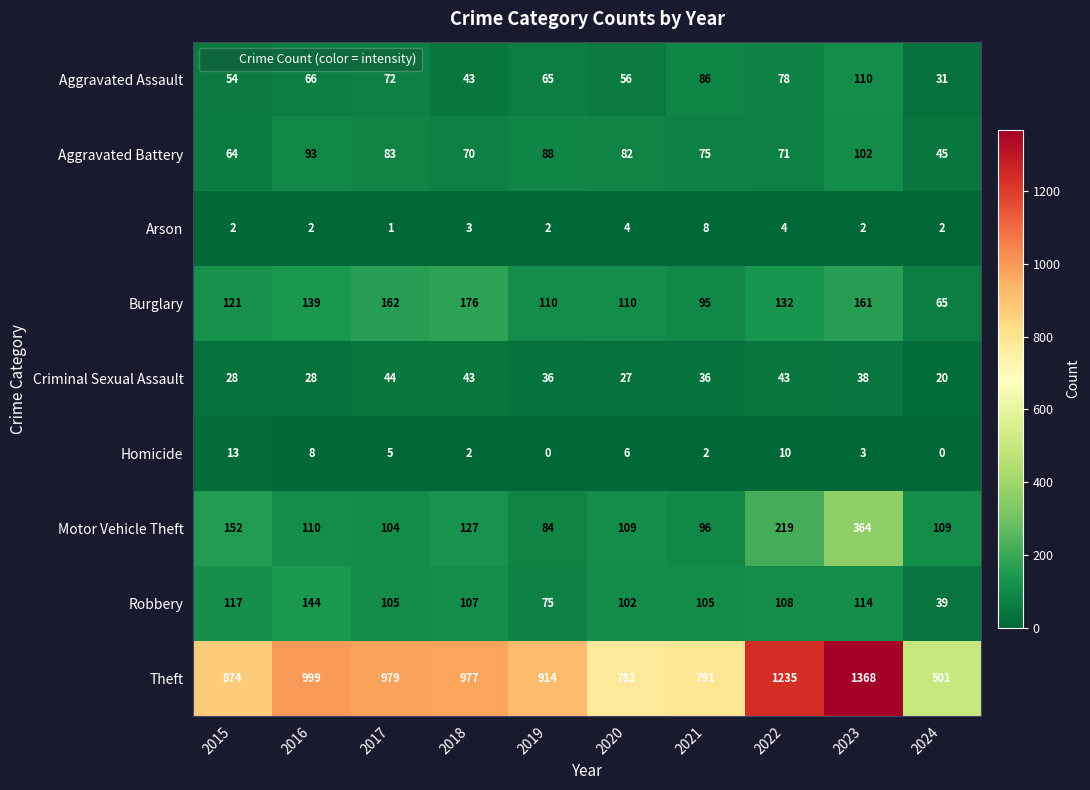

Which series has the widest spread of values?

Theft